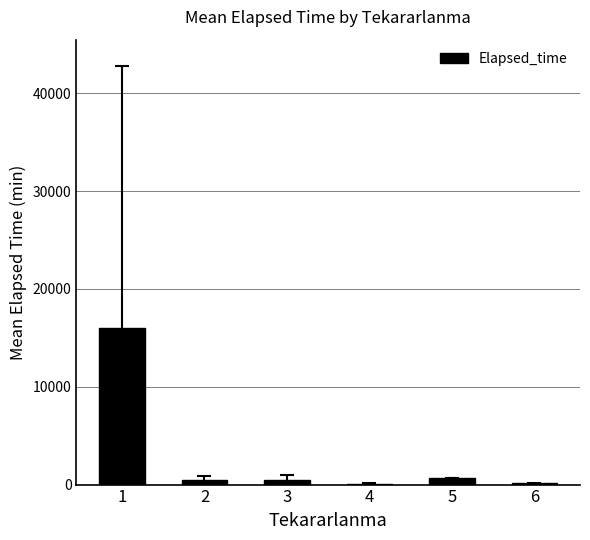

The value at 1 is 22860.4. True or false?

False